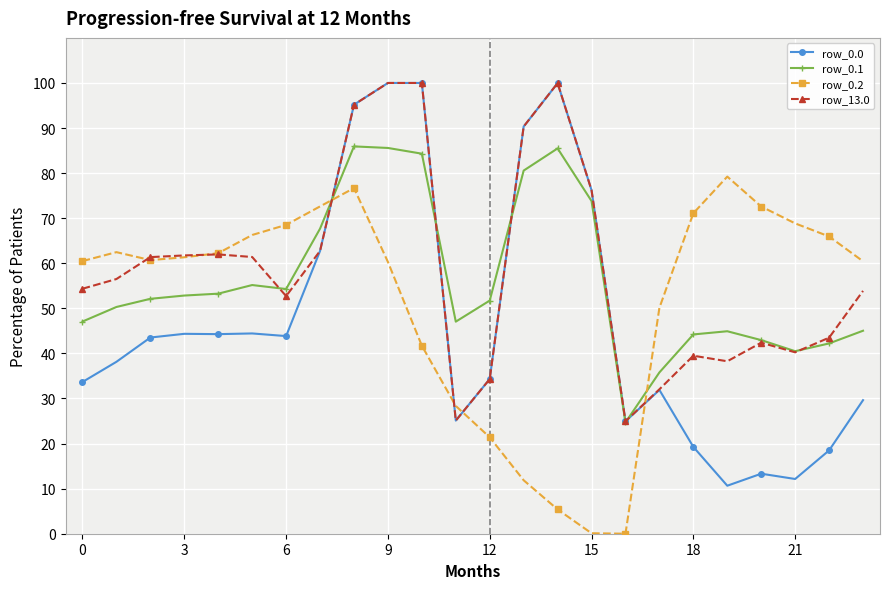

List the series in order of their overall mean, highest first.

row_13.0, row_0.1, row_0.2, row_0.0